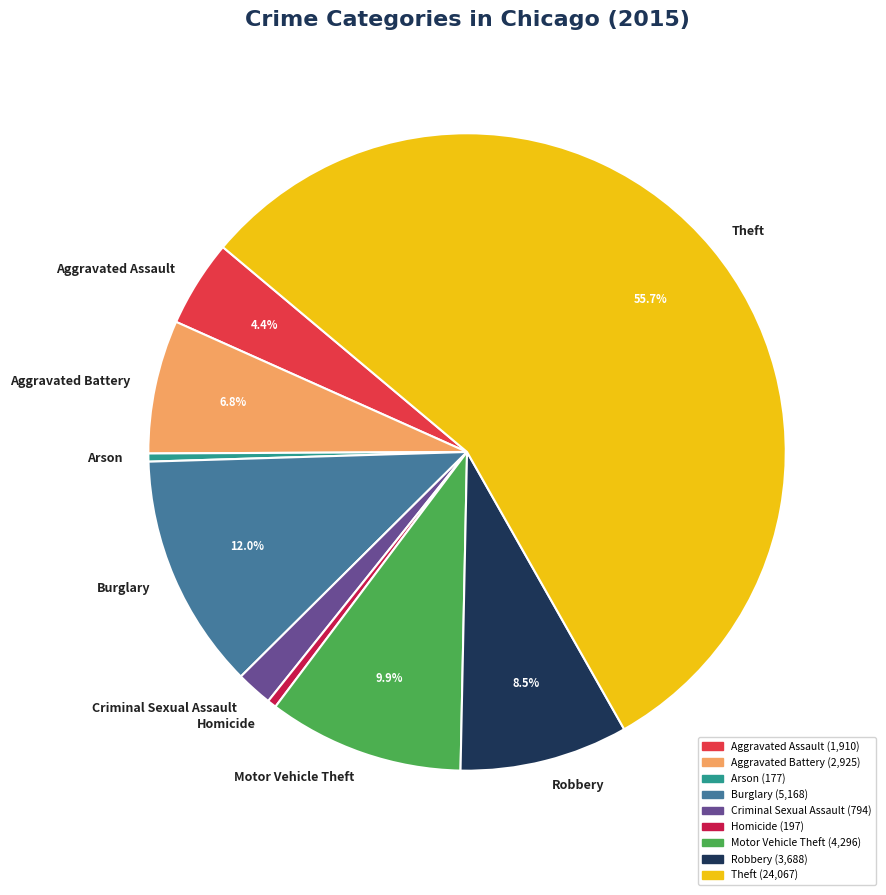

Which category has the biggest portion of the pie?

Theft